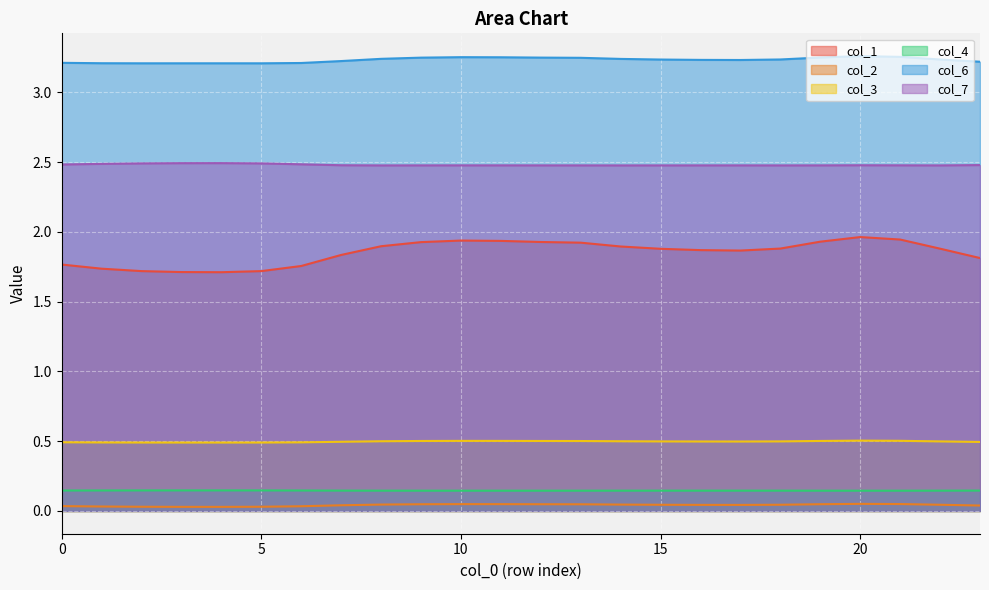

What is the value of the col_1 point at the 2nd from the left?

1.7